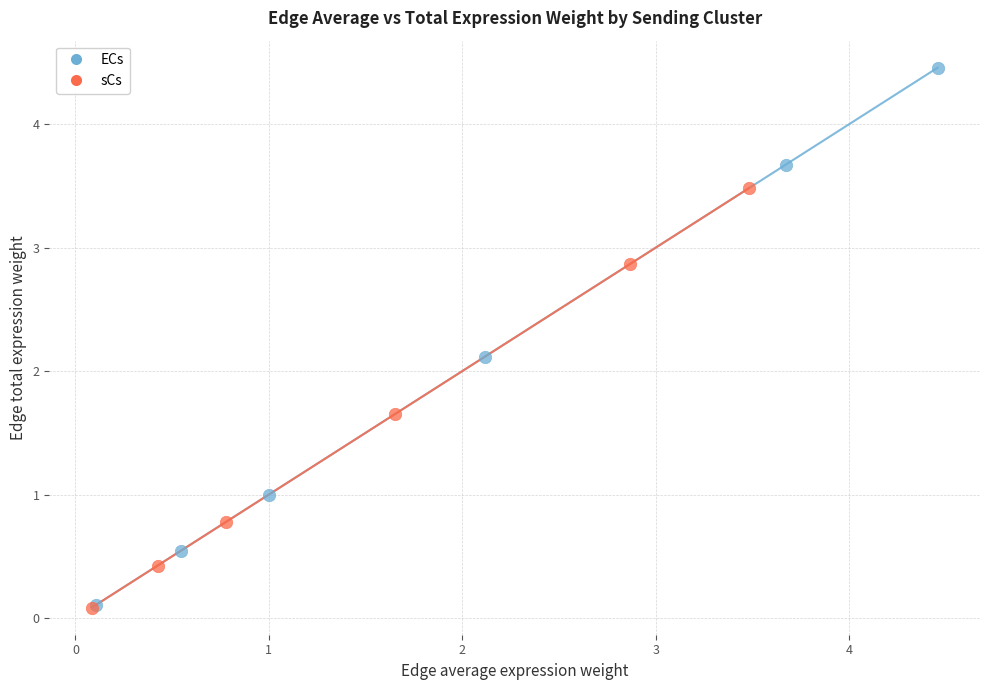

Which series has the widest spread of Y values?

ECs